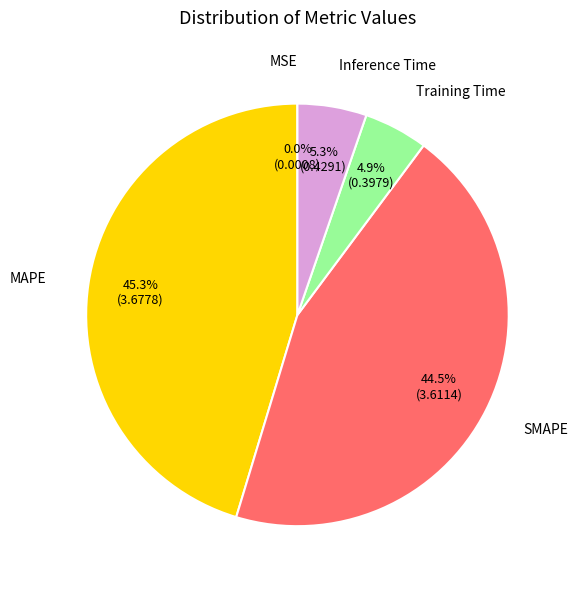

Is there a majority slice in this chart?

No